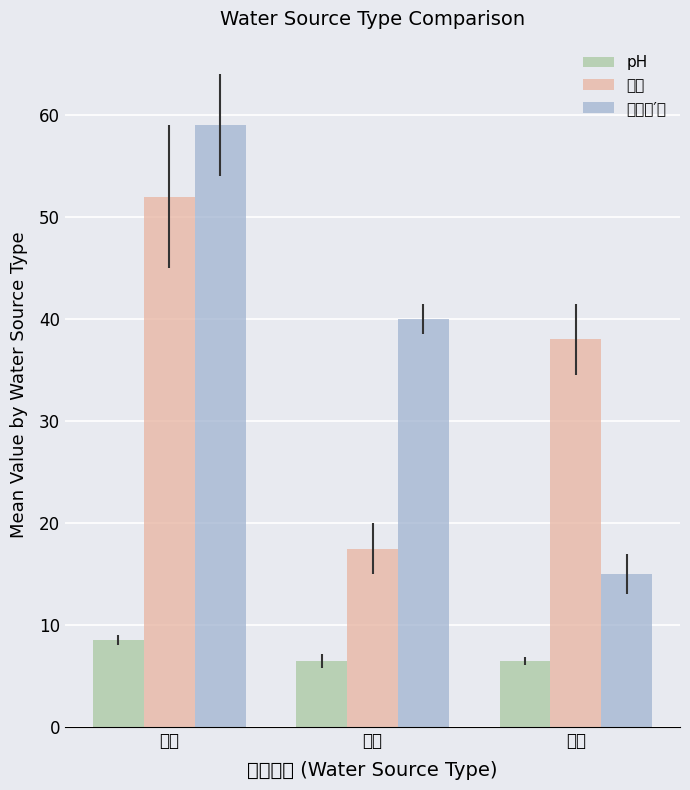

List the series in order of their peak value, lowest first.

pH, 水温, 北緯（′）